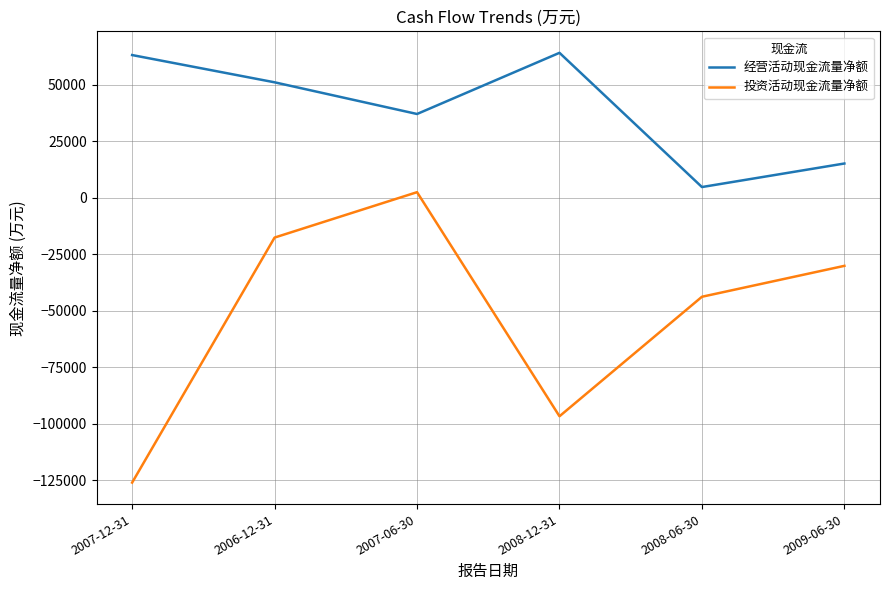

What is the lowest value of the 经营活动现金流量净额 series?

4657